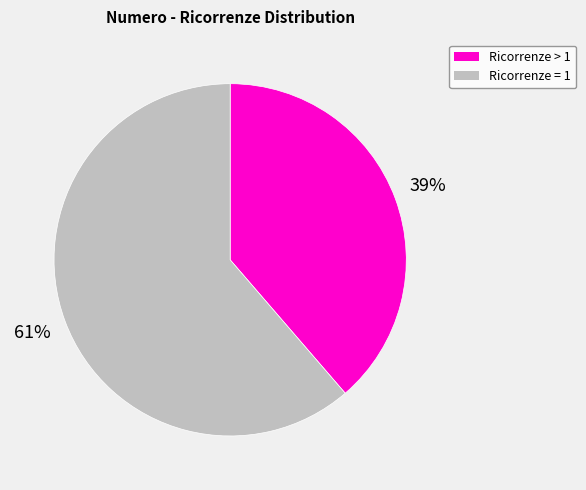

How many segments does this pie chart have?

2